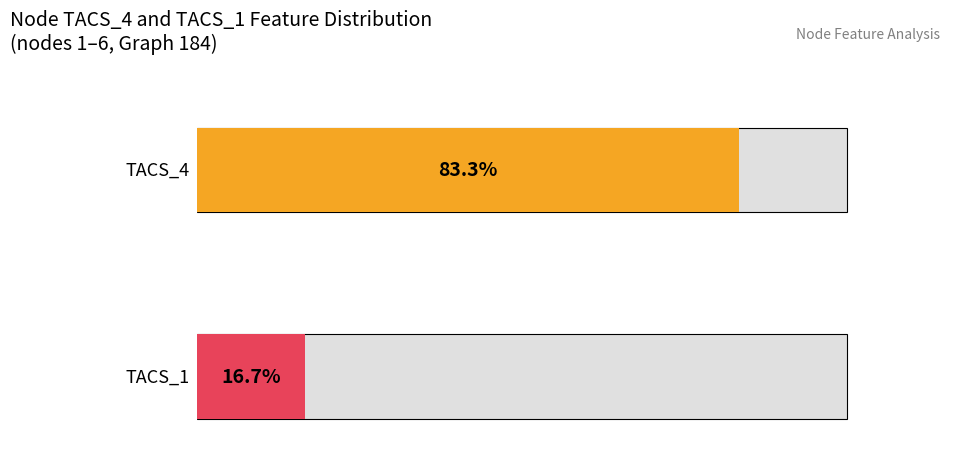

Which series has the widest spread of values?

TACS_4